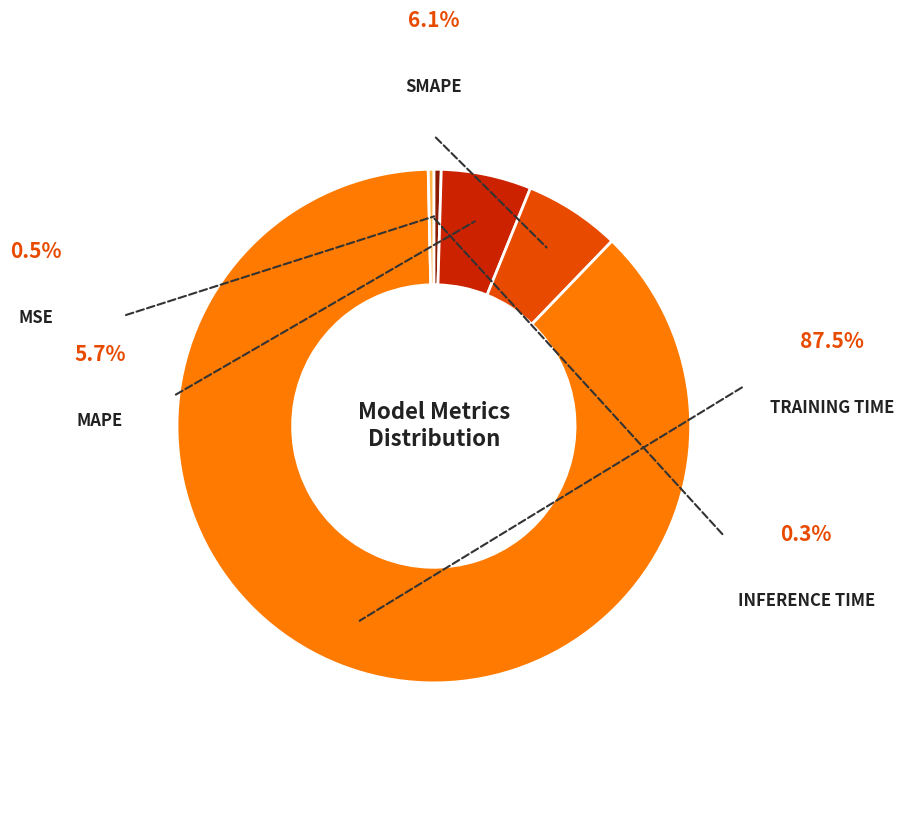

What percentage is NOT represented by MSE?

99.5%